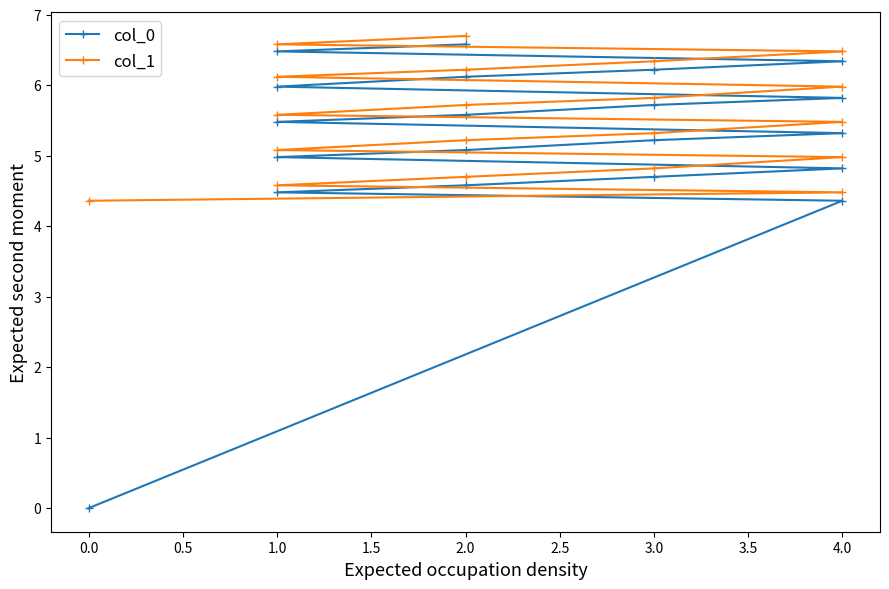

True or false: col_1 and col_0 intersect in this chart.

False